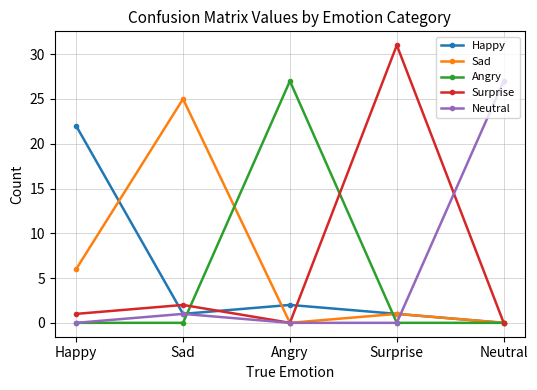

Which label corresponds to the largest value in the chart?

Surprise